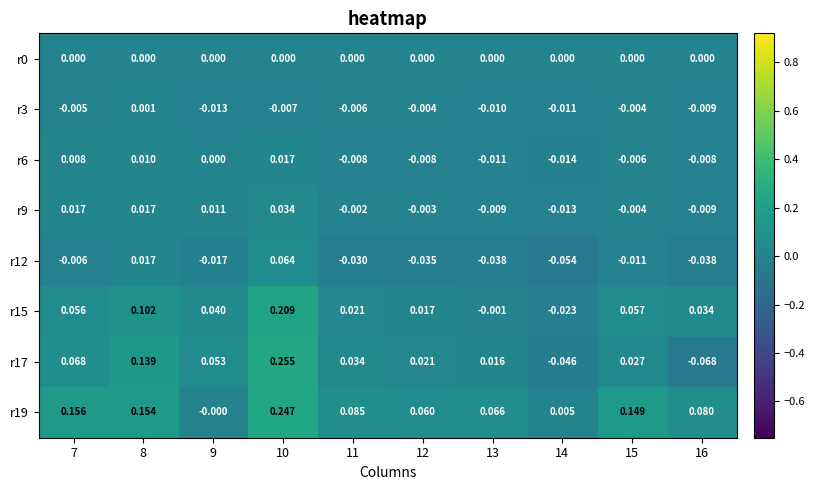

How many values in r3 are below zero?

9